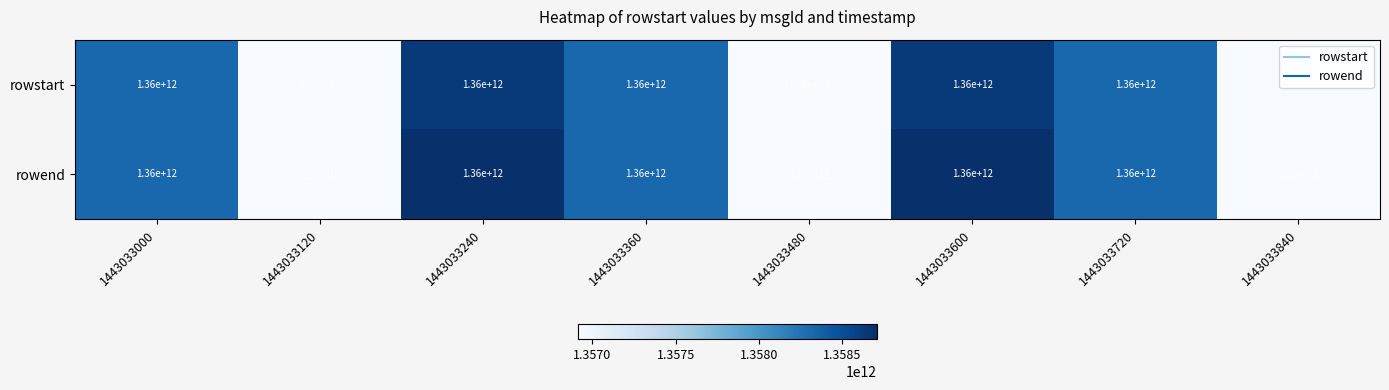

True or false: rowstart has a value of 1356912000000 at 1443033840.

True